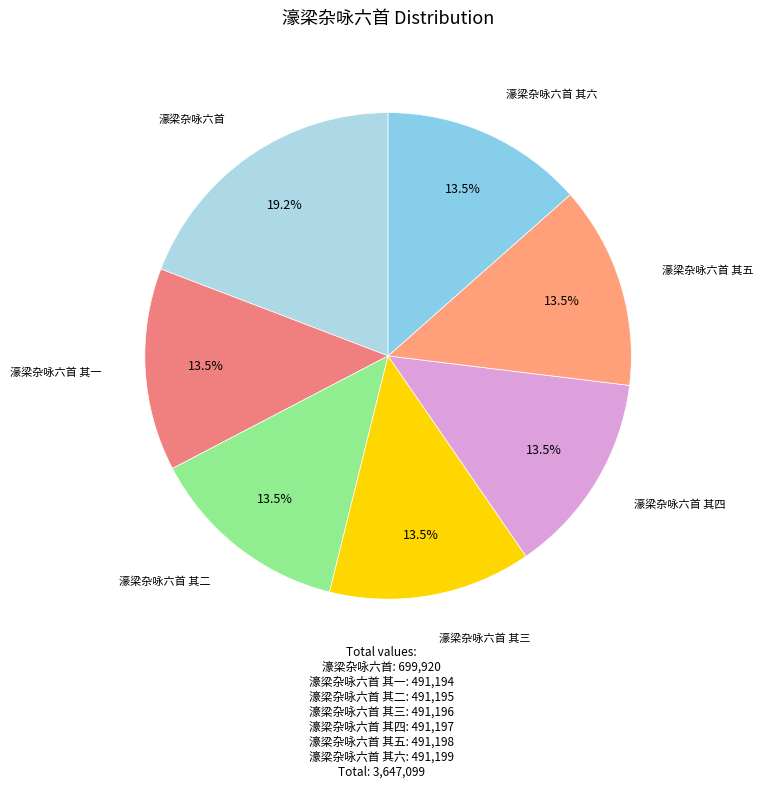

What percentage is NOT represented by 濠梁杂咏六首 其三?

86.5%